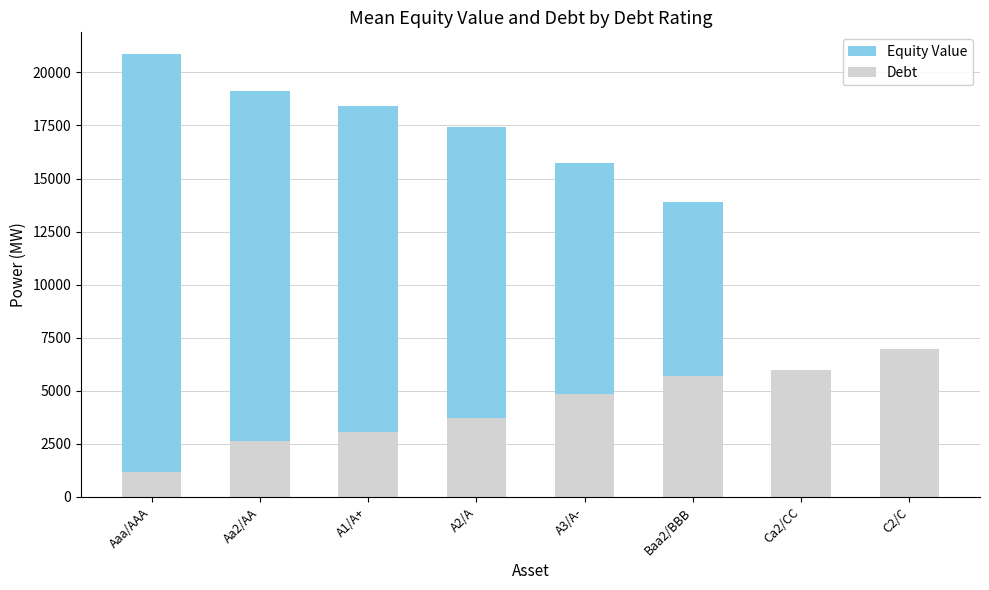

What is the sum of the Equity Value values at Ca2/CC and Baa2/BBB?

18569.4